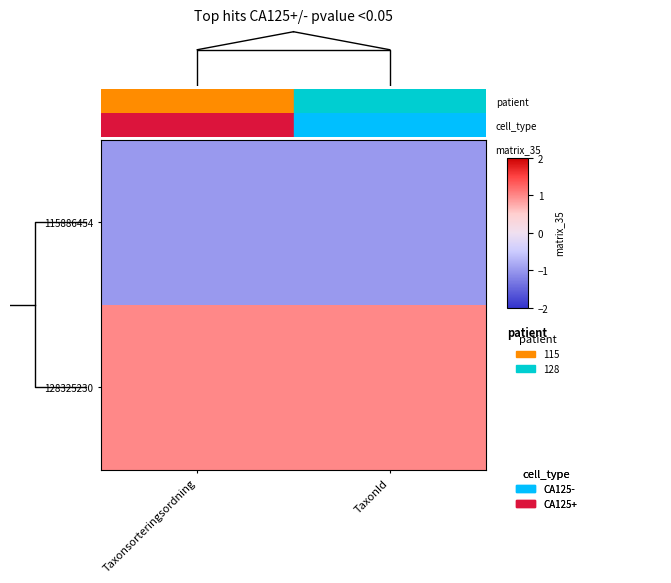

The value of 115886454 at Taxonsorteringsordning is -1.5. True or false?

False